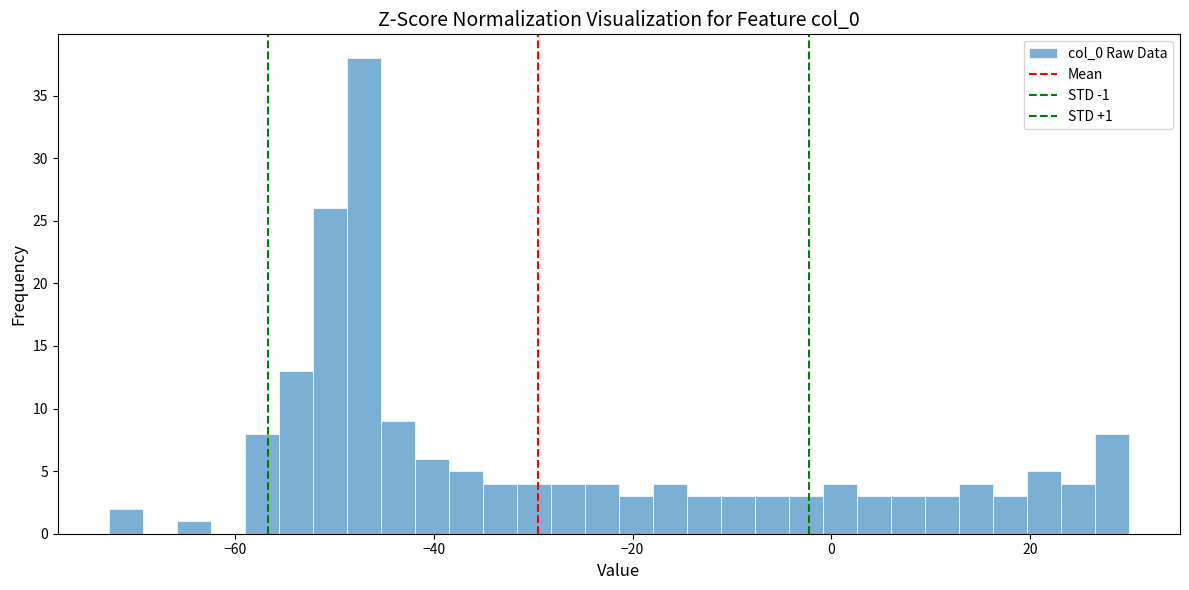

Around what value on the x-axis is the tallest bar? Give the approximate position of its centre, as read against the axis.

-48